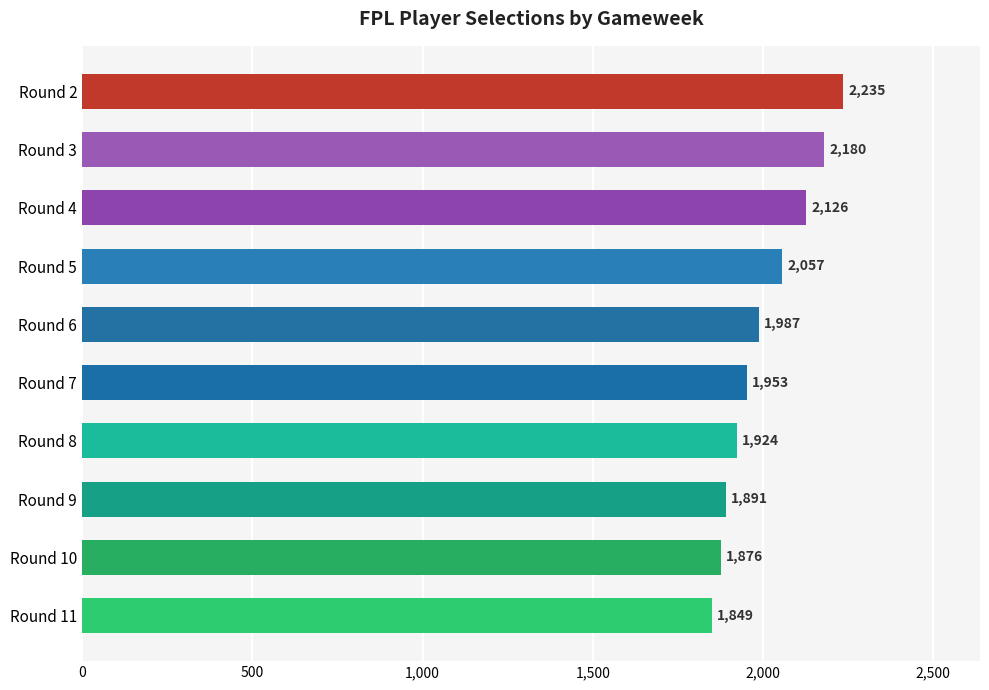

Between Round 4 and Round 10, which is larger?

Round 4